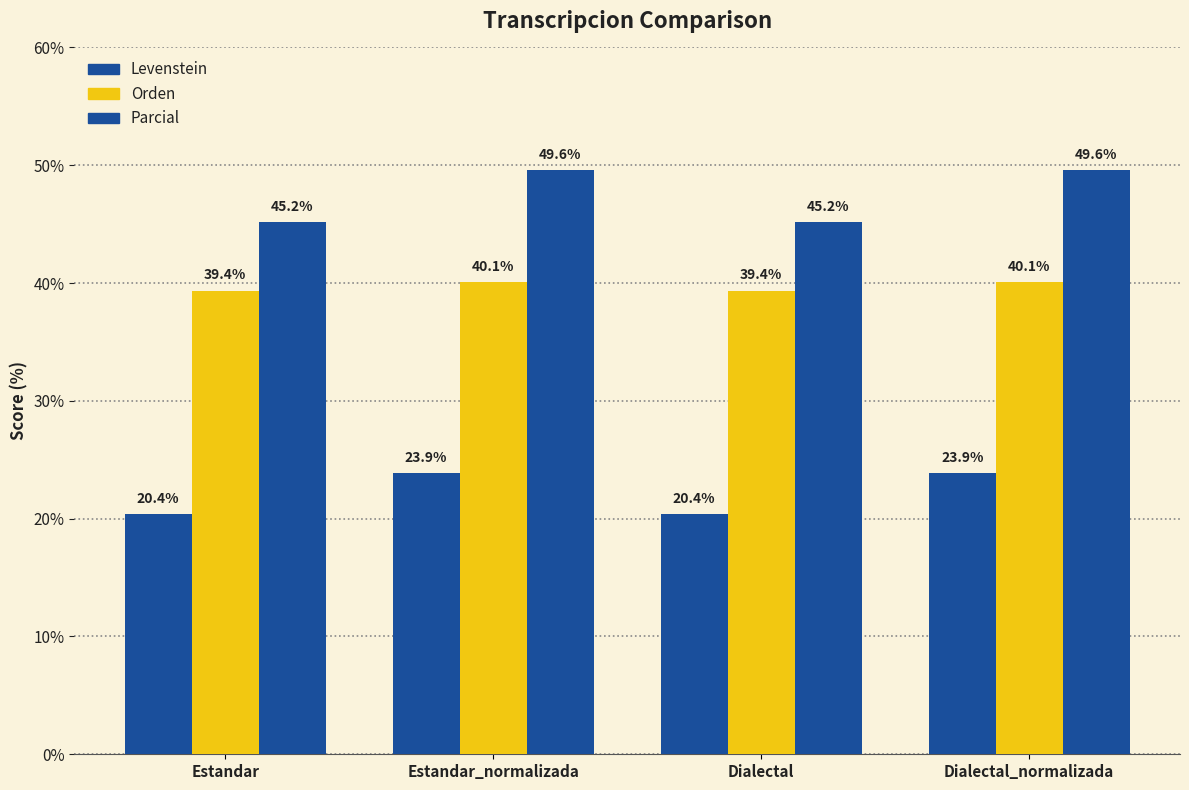

How many series are shown in this chart?

3